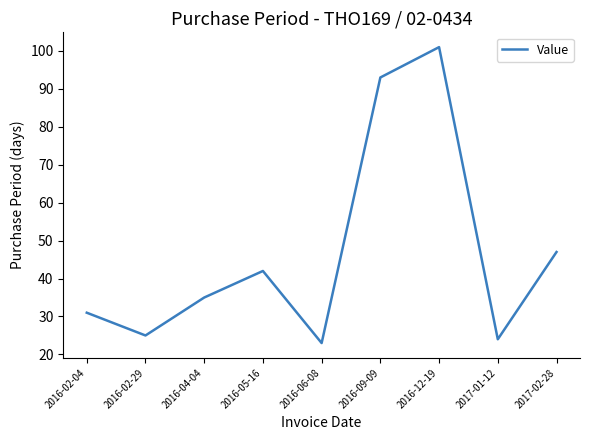

What position from the left is 2016-02-29?

2